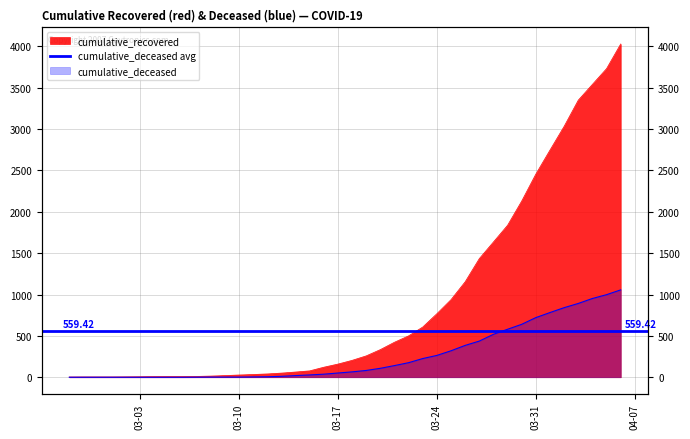

Reading left to right, what are all the values shown in this chart?

cumulative_recovered: 3	4	4	4	5	6	8	9	9	10	14	20	27	33	40	50	63	77	121	159	204	258	334	423	500	607	768	938	1154	1434	1635	1837	2130	2456	2746	3033	3349	3540	3730	4028
cumulative_deceased: 0	0	0	0	0	0	0	0	0	1	2	2	2	4	6	11	20	28	37	51	65	82	108	141	176	226	264	320	385	437	519	580	640	721	782	841	892	952	998	1056